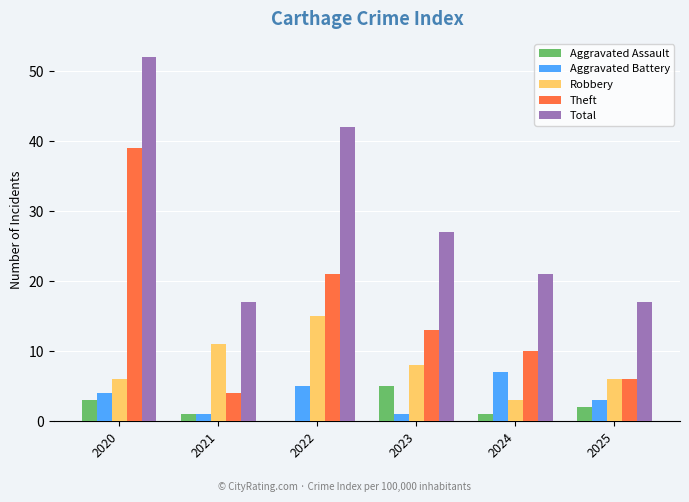

True or false: Theft has a value of 6 at 2025.

True